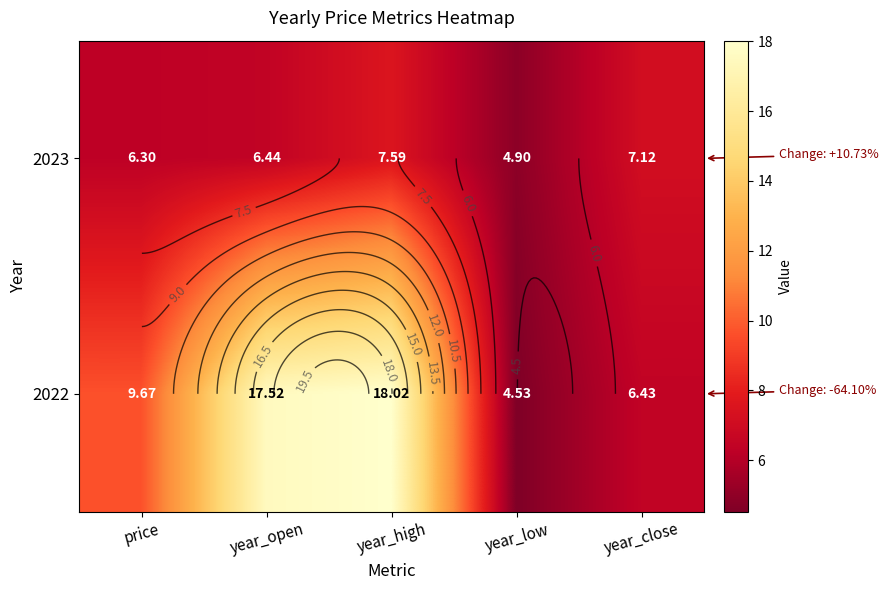

Is it true that 2022 equals 9.7 at price?

True